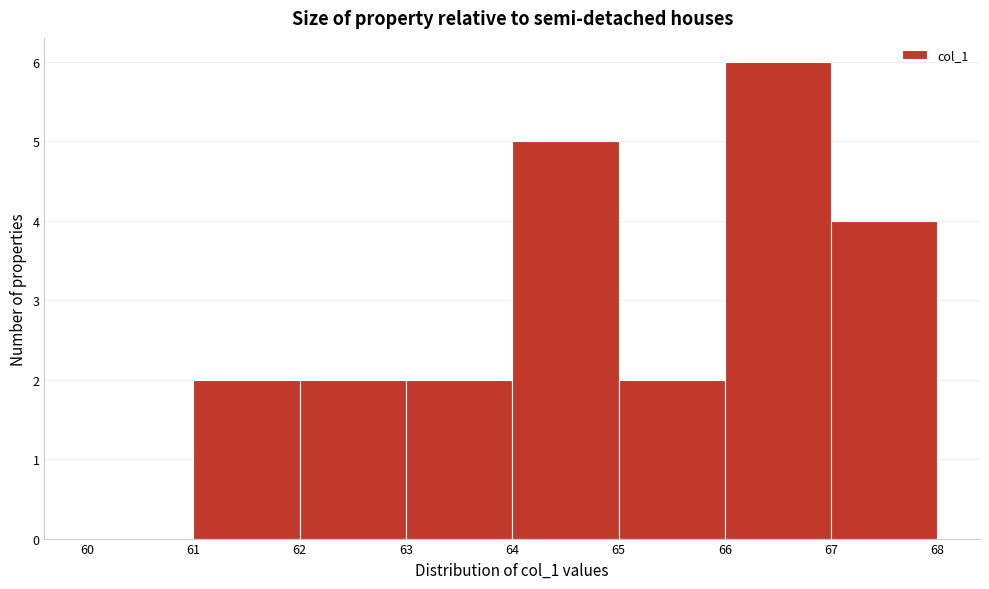

What is the height of the bar covering 65 to 66 on the x-axis? The values are not printed on the chart, so give them approximately, as read against the axis.

2